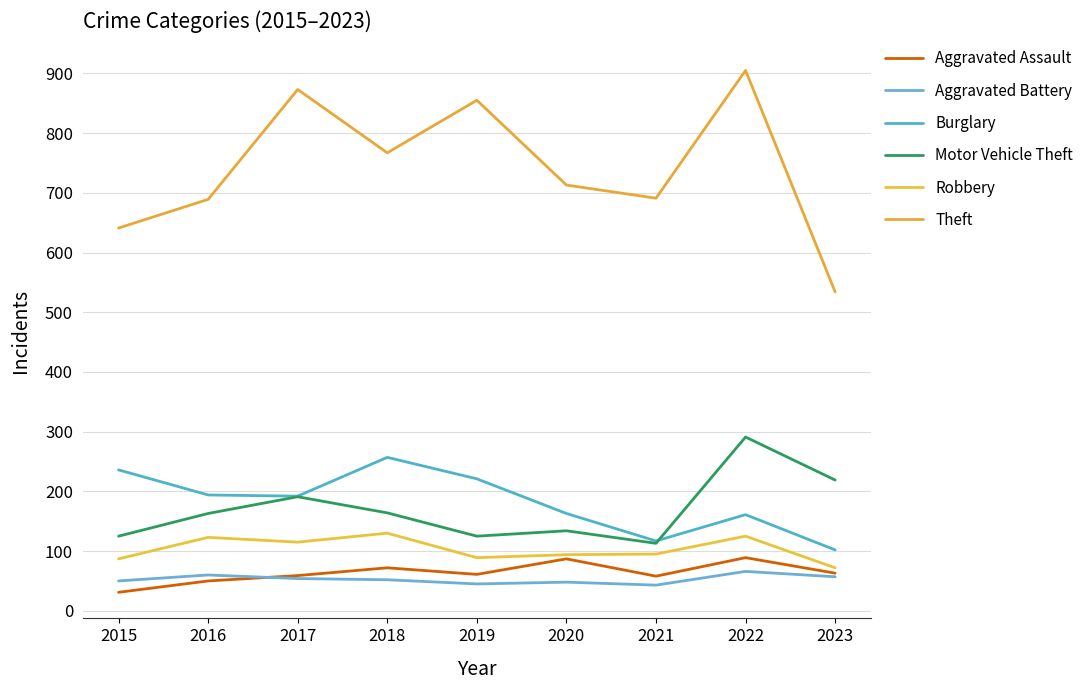

What is the value of the Aggravated Assault point at the 8th from the left?

89